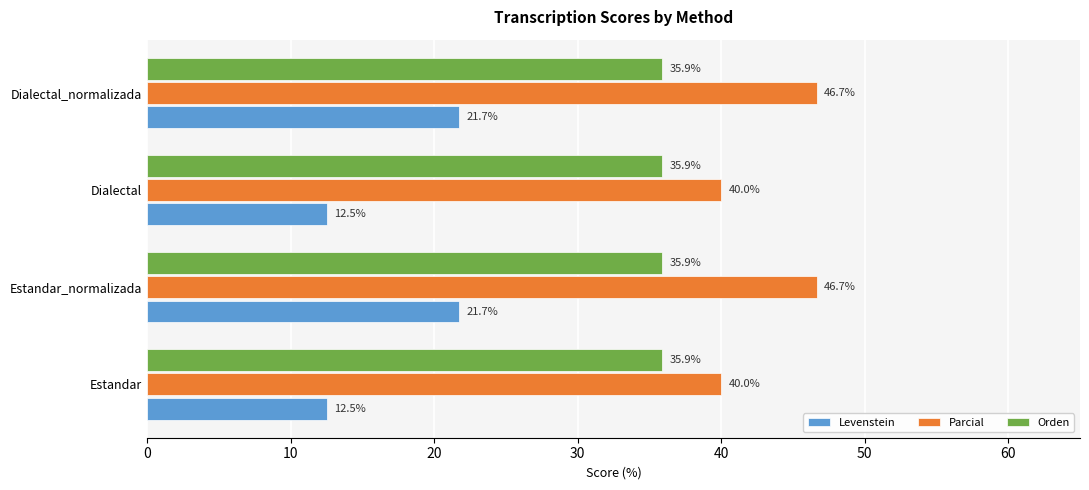

Which series has the widest spread of values?

Levenstein